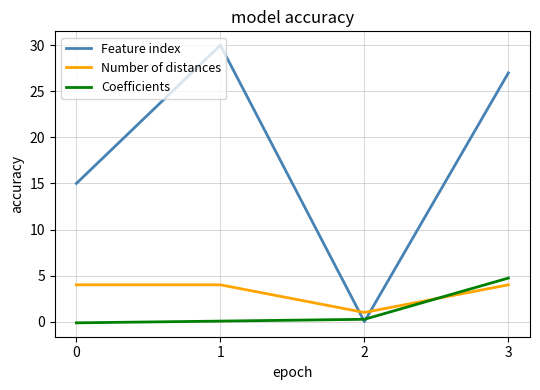

What is the highest value of the Number of distances series?

4.0